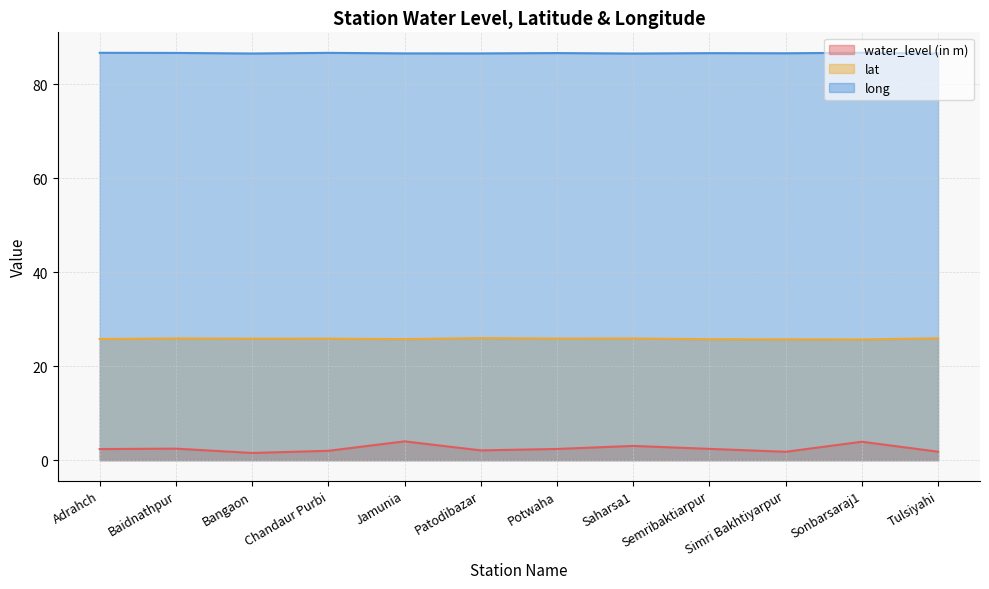

Rank the categories by water_level (in m) value from highest to lowest.

Jamunia, Sonbarsaraj1, Saharsa1, Baidnathpur, Semribaktiarpur, Potwaha, Adrahch, Patodibazar, Chandaur Purbi, Tulsiyahi, Simri Bakhtiyarpur, Bangaon